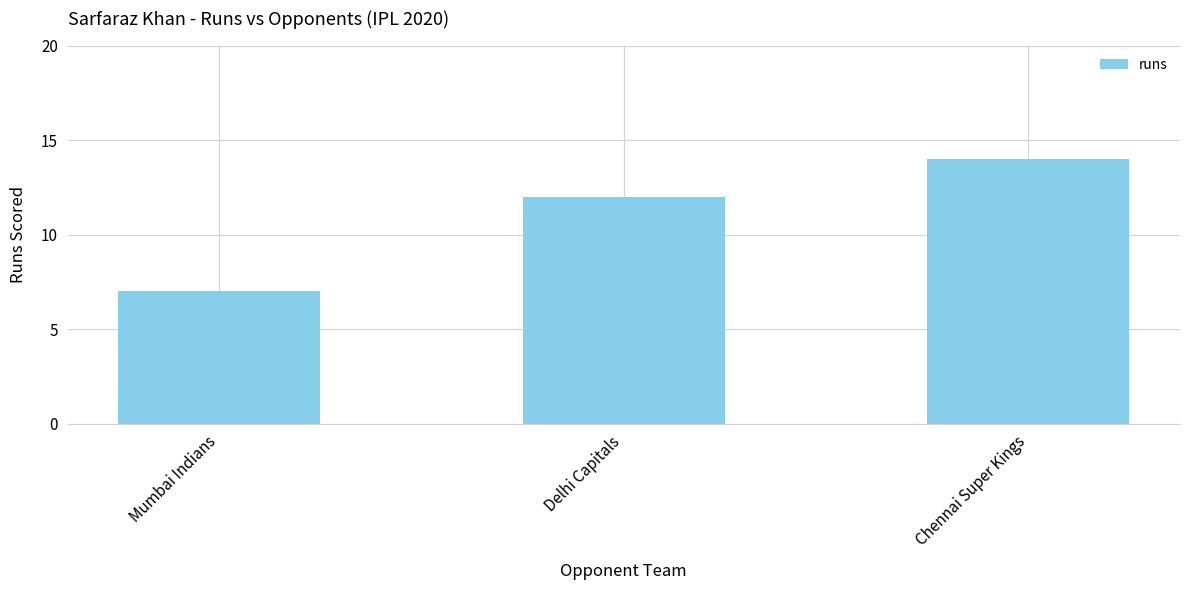

What is the maximum value shown in the chart?

14